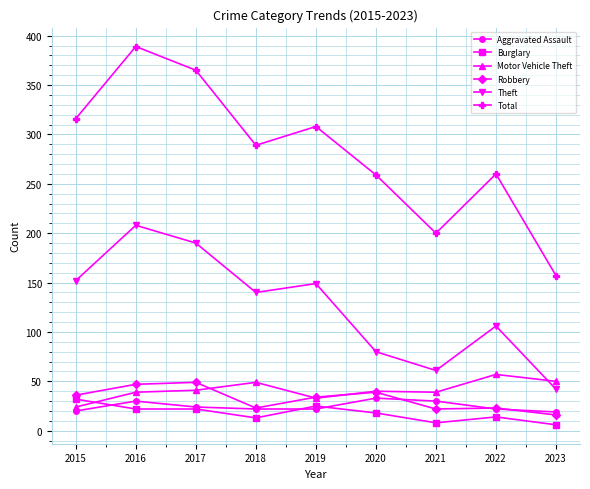

Which series changed the most between 2015 and 2016?

Total